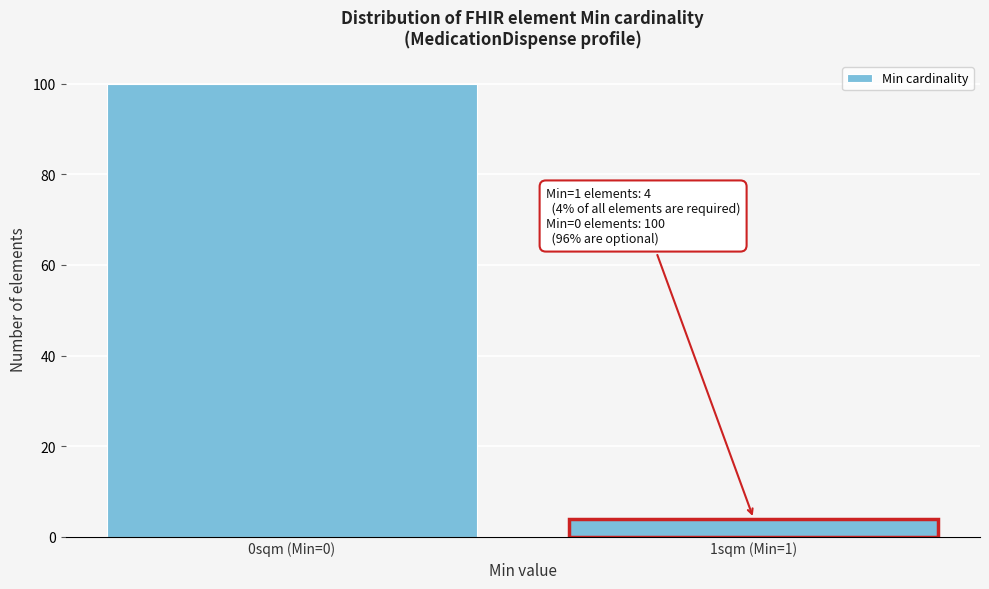

Reading left to right, extract all data points from this chart.

100	4